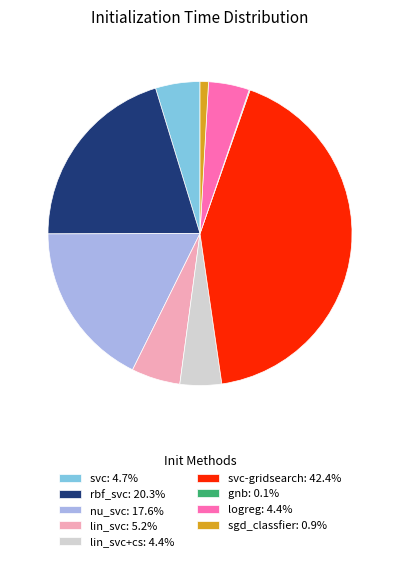

Is logreg: 4.4% the majority of the pie?

No